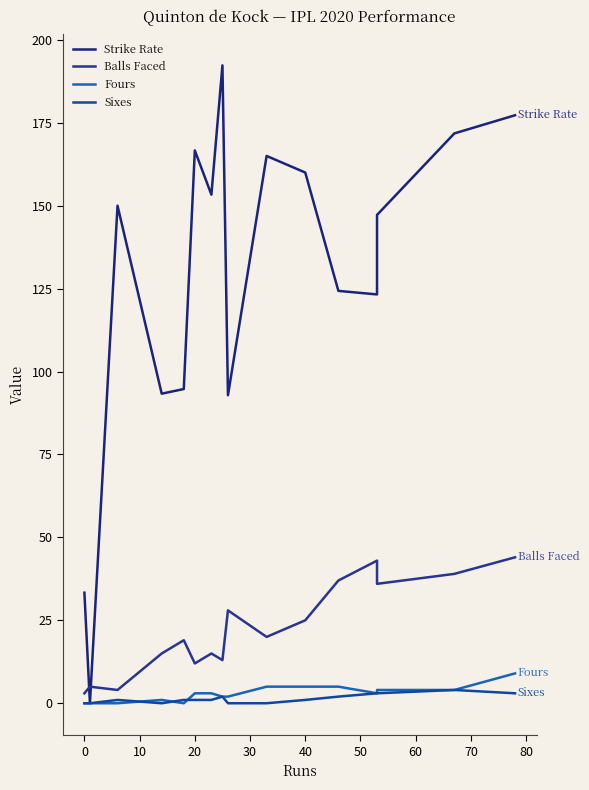

How many values in the Sixes series exceed 1?

6